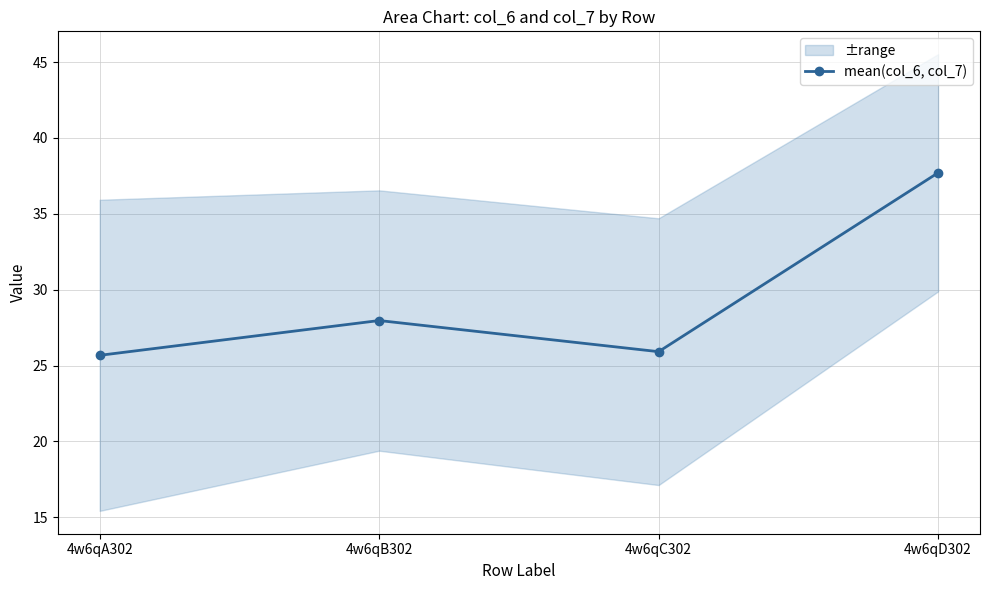

What is the approximate value at 4w6qD302?

37.7